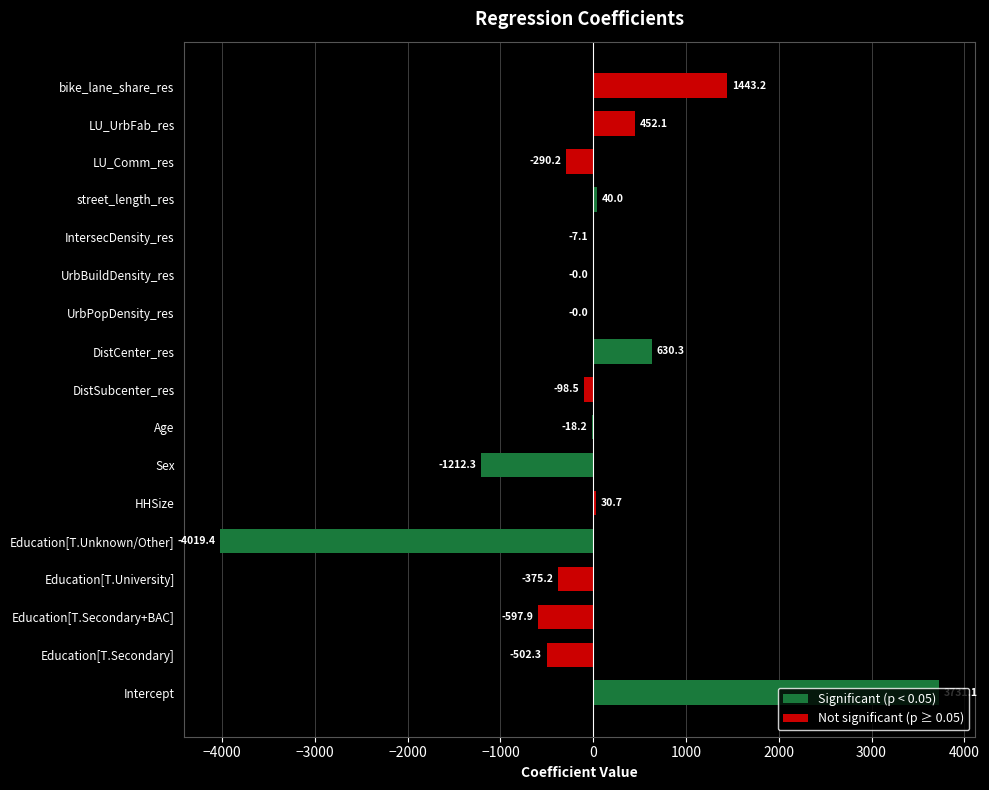

What is the change in value from Education[T.Secondary] to Sex?

-710.0